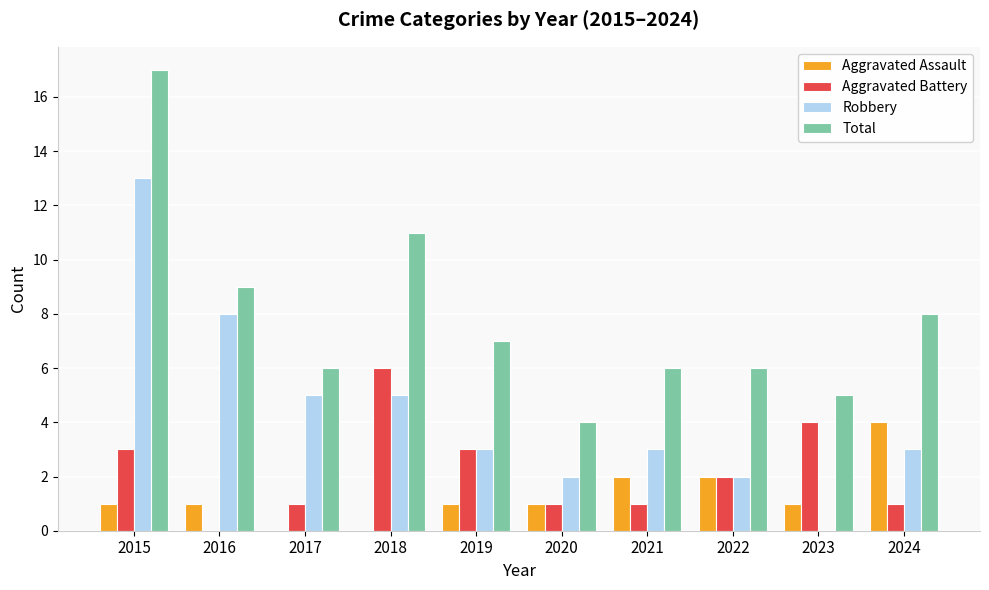

At which category does the chart reach its peak across all series?

2015